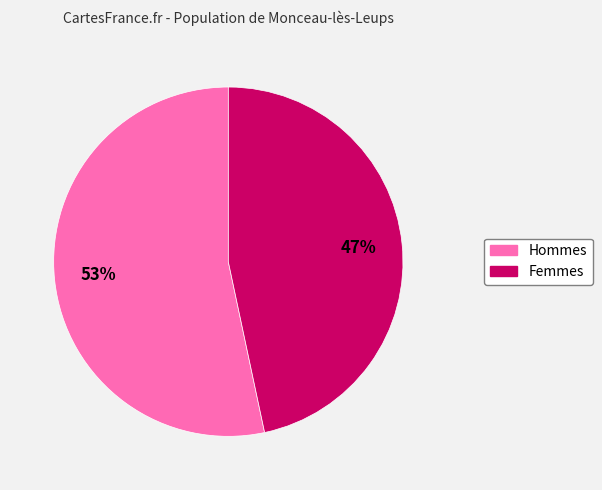

How many slices are in this pie chart?

2